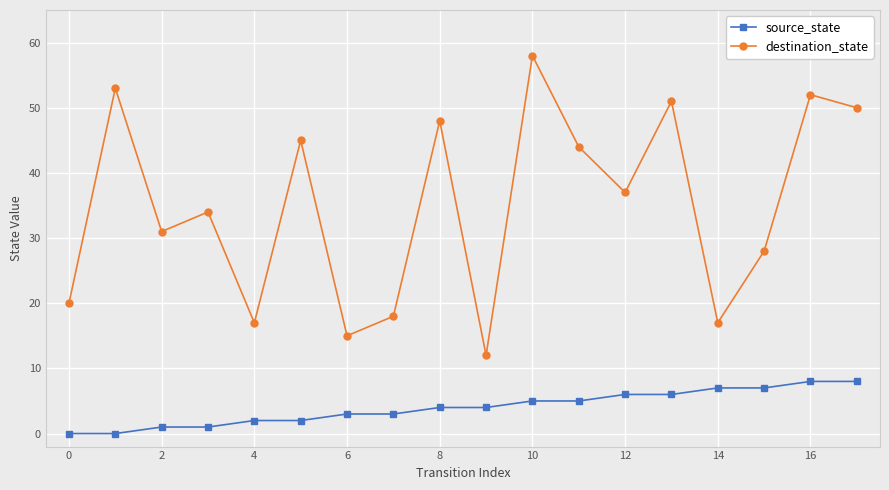

Reading left to right, transcribe all the data shown in this chart.

source_state: 0	0	1	1	2	2	3	3	4	4	5	5	6	6	7	7	8	8
destination_state: 20	53	31	34	17	45	15	18	48	12	58	44	37	51	17	28	52	50